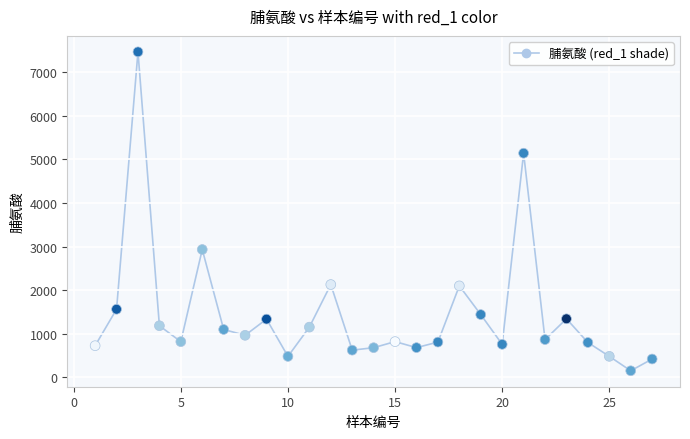

What is the range of Y values (max minus min)?

7324.6